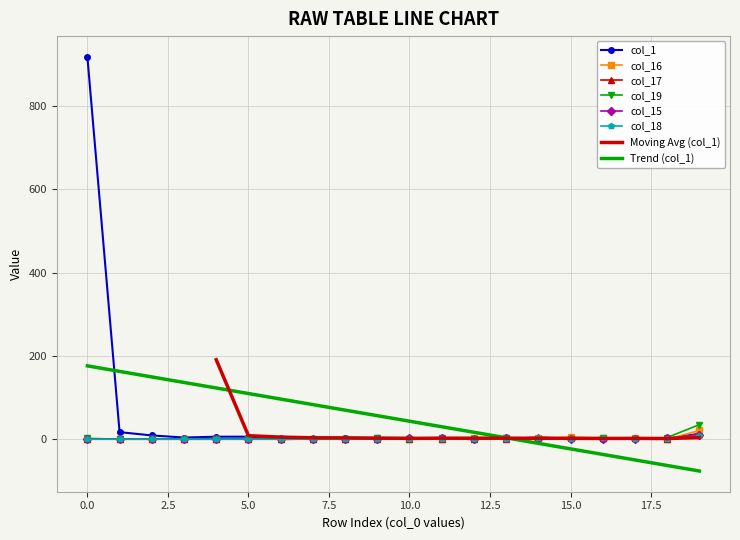

Which has a higher value, 9 or 14?

9